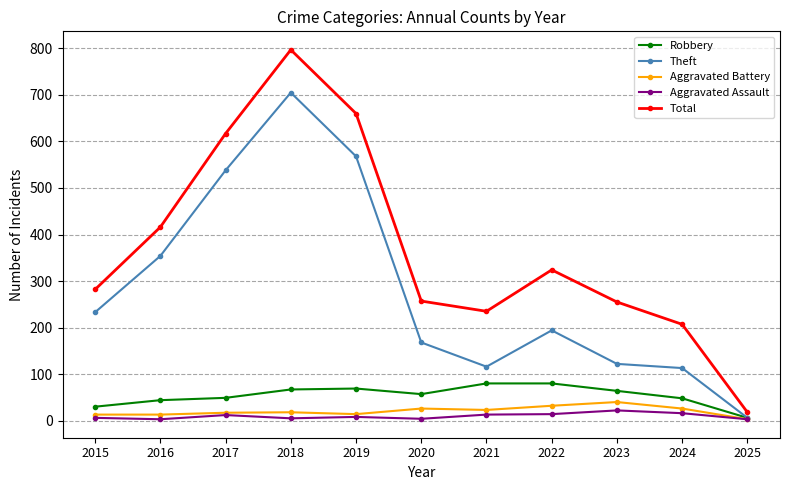

How many categories are shown in the chart?

11